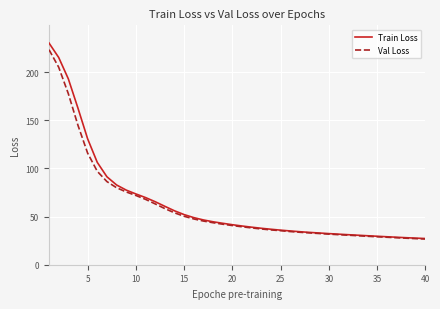

Which series has the widest spread of values?

Train Loss